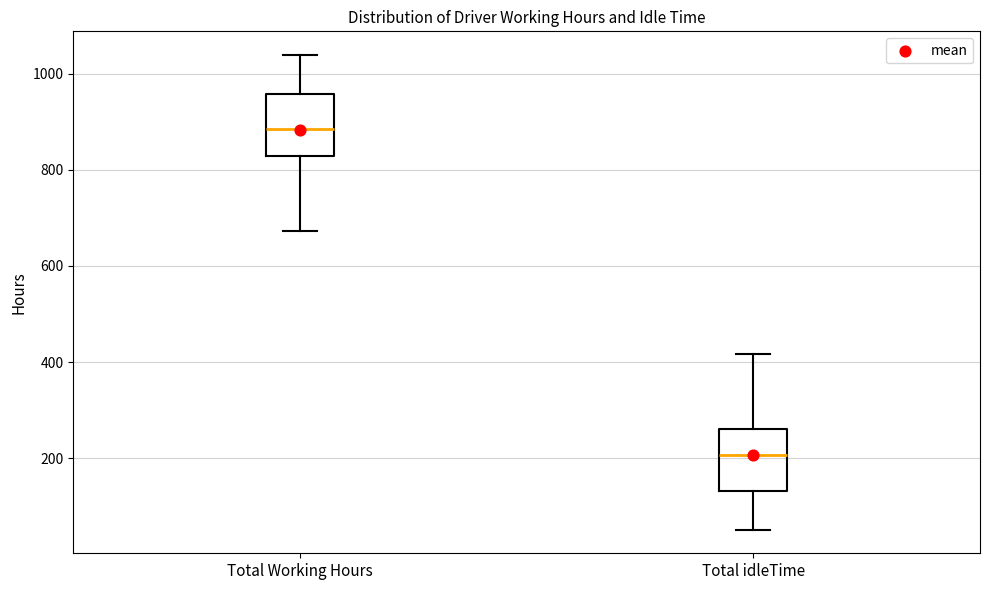

Reading left to right, transcribe this box plot: for each box, give where its median line is, the range the box spans, and where its two whiskers end, as read against the y-axis. The values are not printed on the chart, so give them approximately, as read against the axis.

Total Working Hours: median 880, box 820 to 960, whiskers 680 to 1040
Total idleTime: median 200, box 140 to 260, whiskers 60 to 420